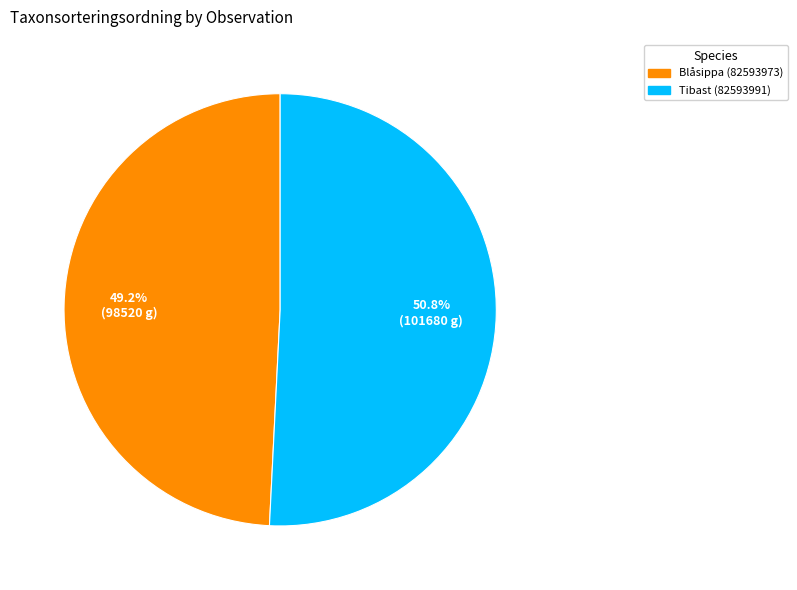

What is the ratio of the value at Tibast (82593991) to the value at Blåsippa (82593973)?

1.0